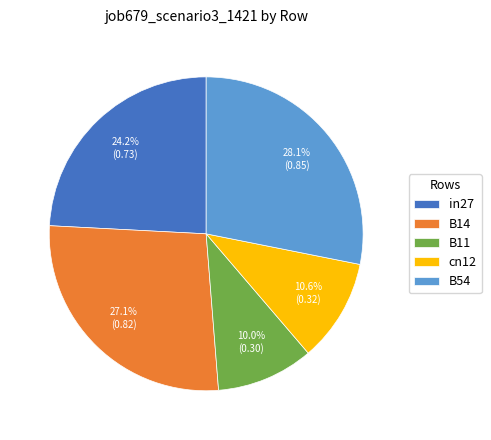

To the nearest percent, what portion does cn12 represent?

11%